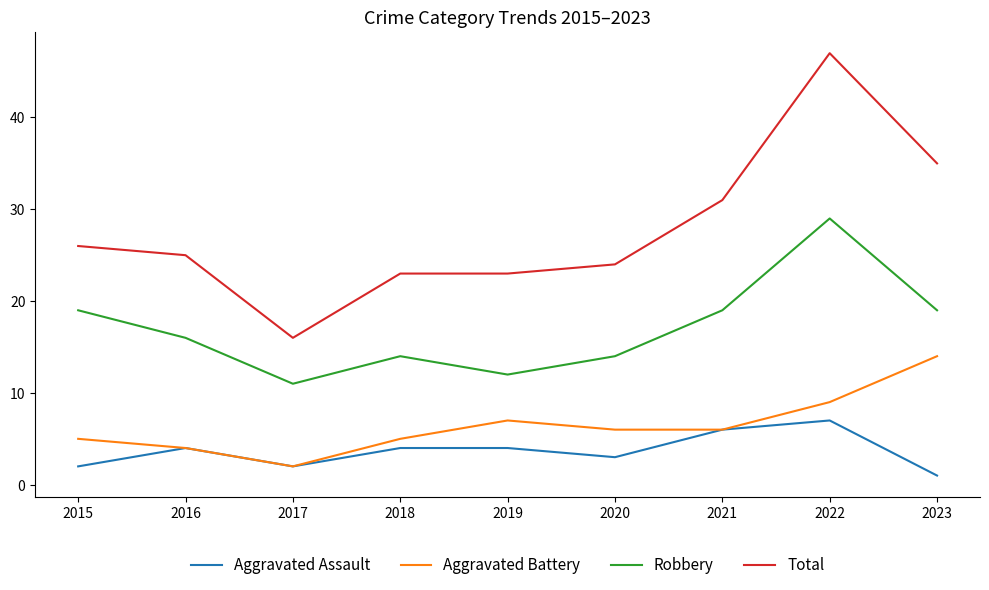

True or false: Total and Aggravated Battery intersect in this chart.

False